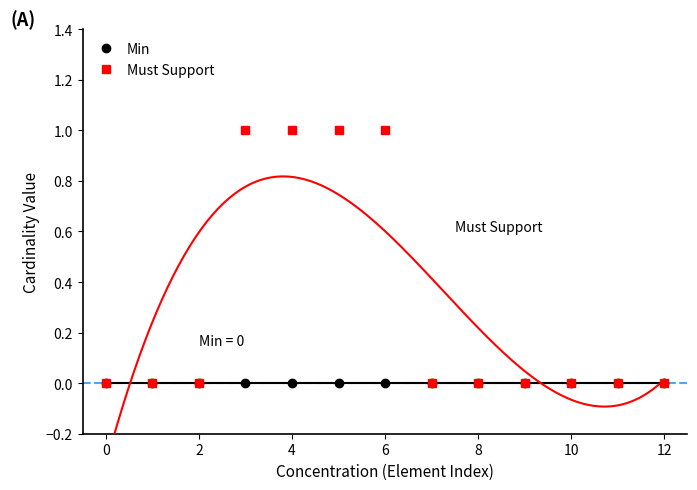

What is the greatest value displayed?

1